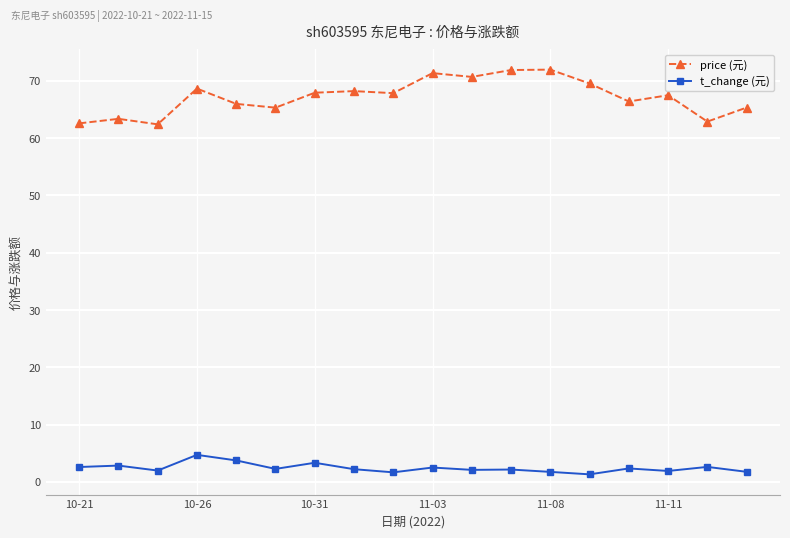

Rank the series by their average value, from highest to lowest.

price (元), t_change (元)